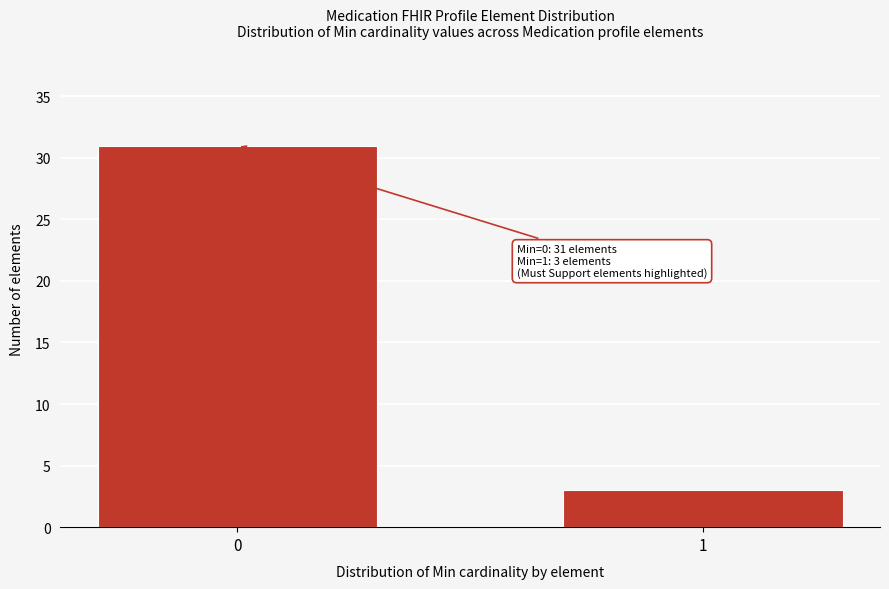

Reading left to right, transcribe all the data shown in this chart.

31	3